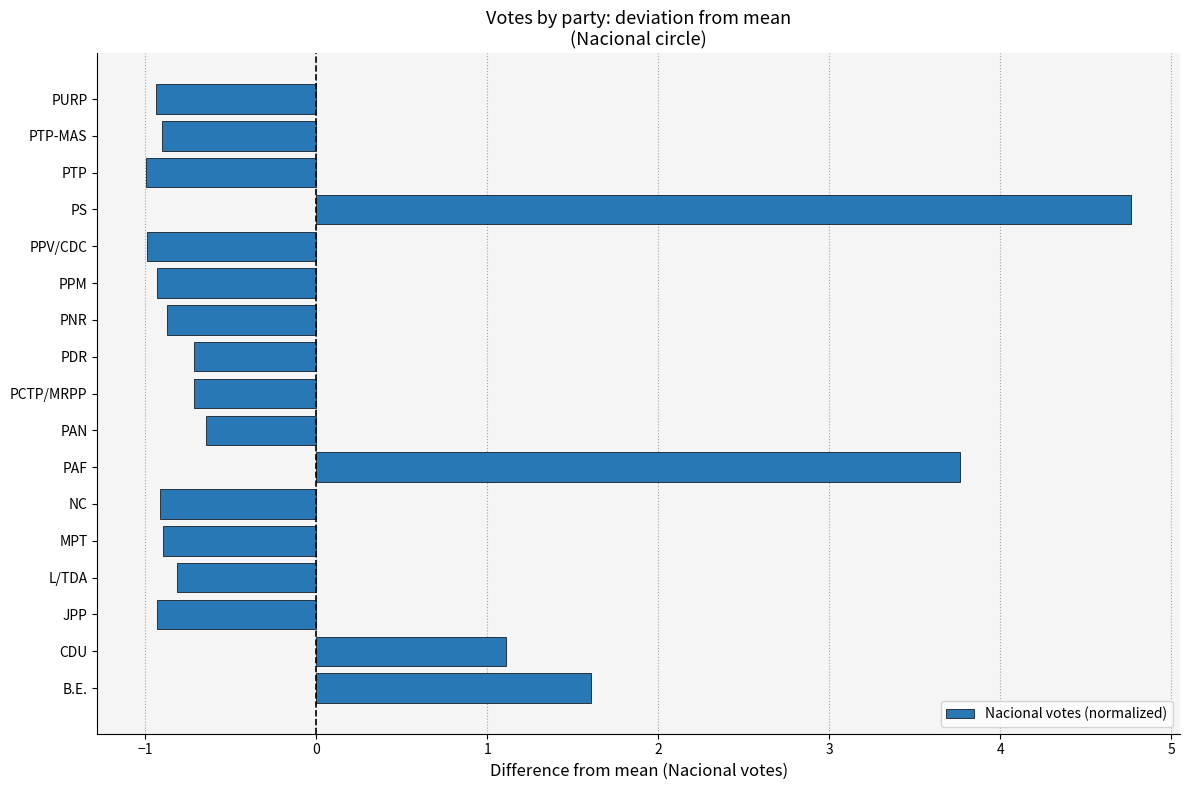

Which has a higher value, PCTP/MRPP or PAF?

PAF